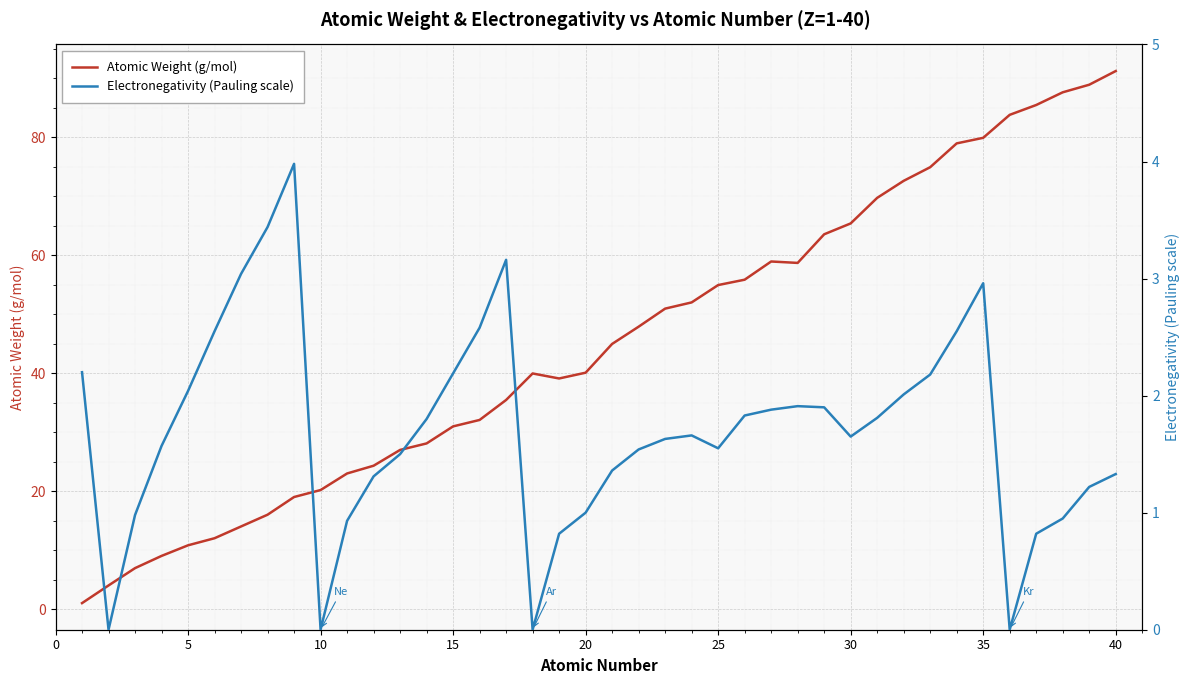

What is the maximum value for Atomic Weight (g/mol)?

91.2